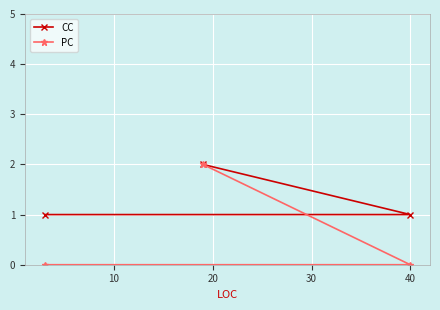

At how many categories does at least one series exceed 0?

3